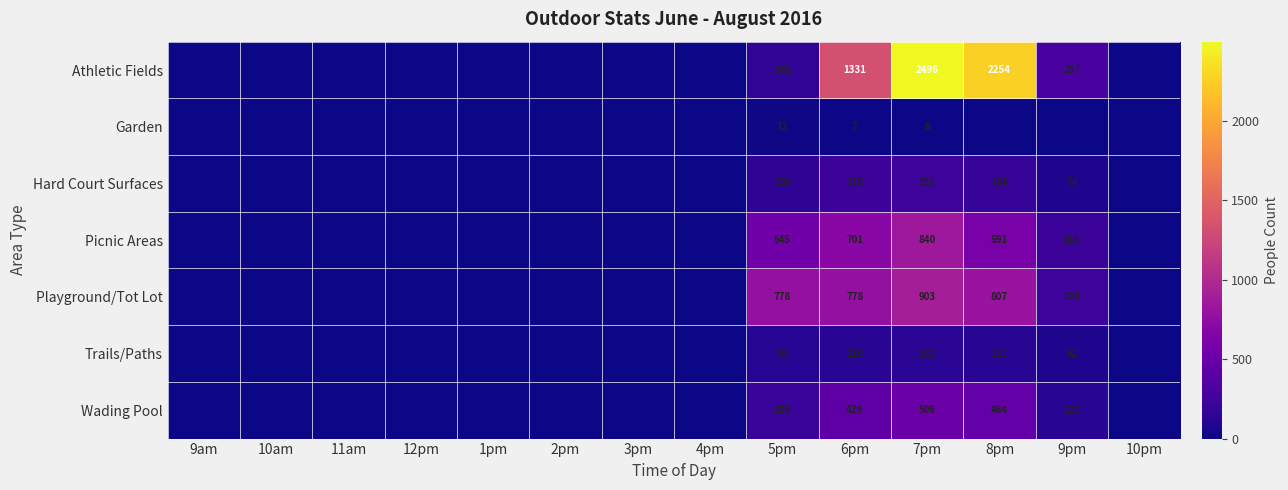

The Hard Court Surfaces series shows 215 at 6pm. True or false?

True